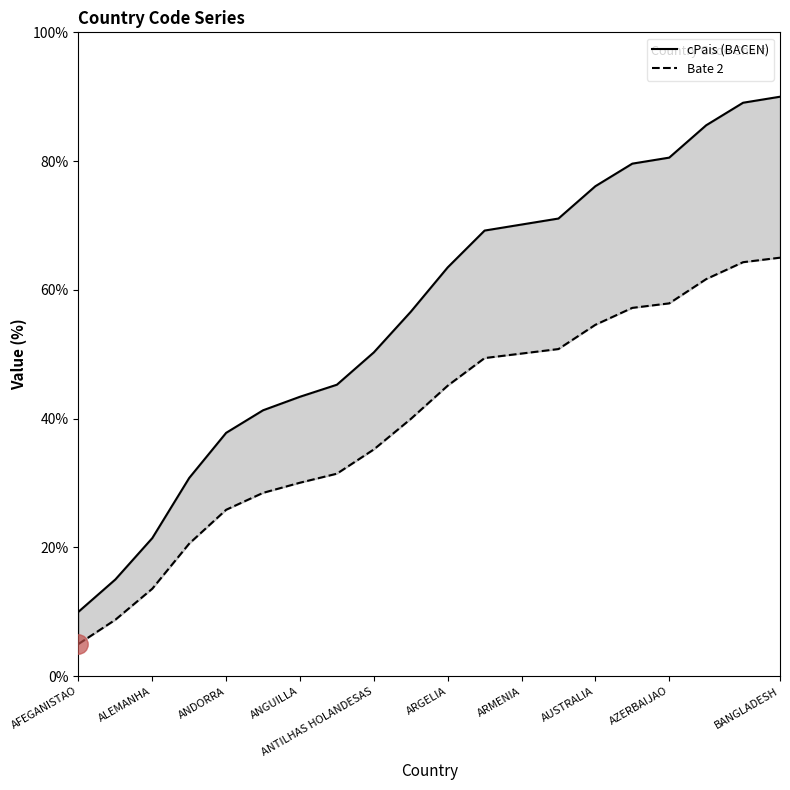

What is the value of the Bate 2 point at the 18th from the left?

61.7